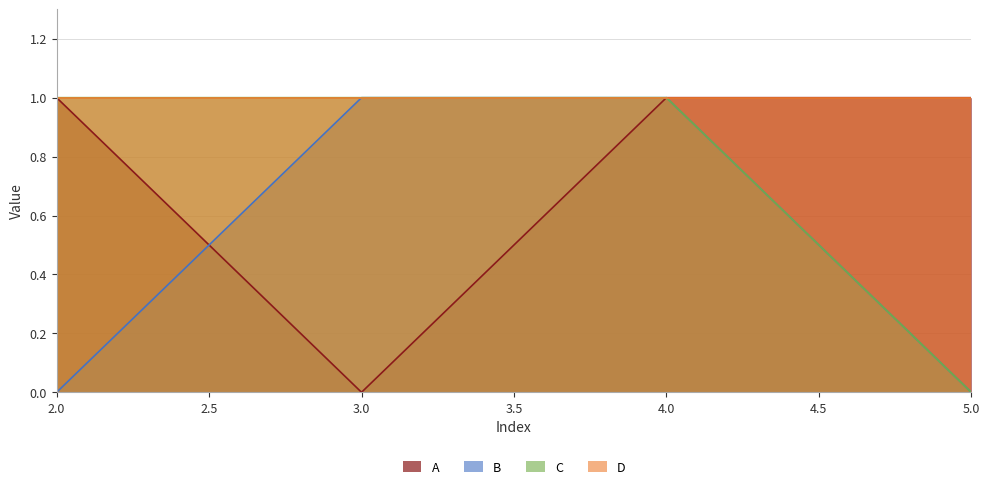

At which category is the sum across all series the highest?

4.0